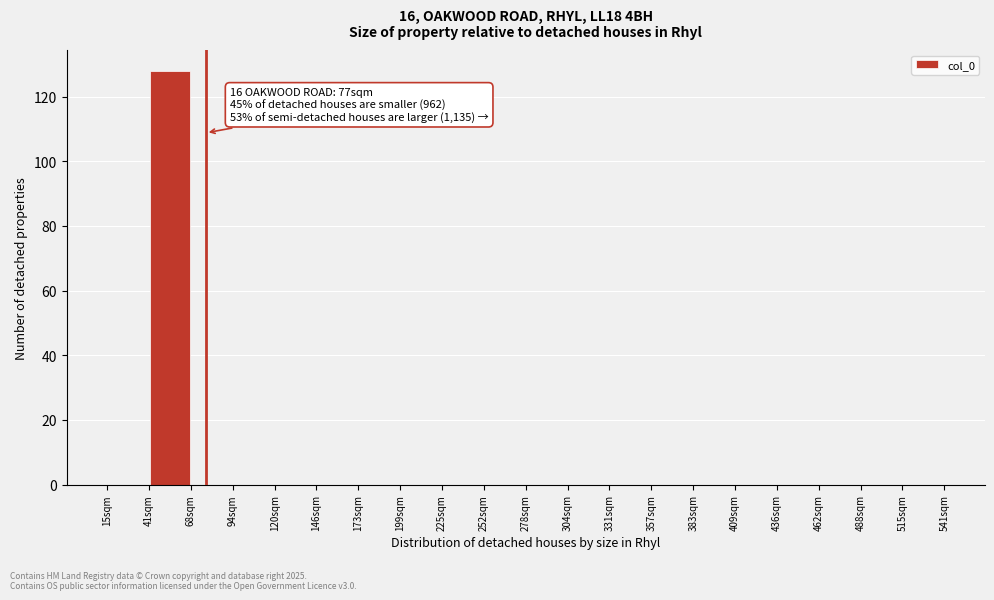

Which range on the x-axis has the tallest bar?

40 to 70